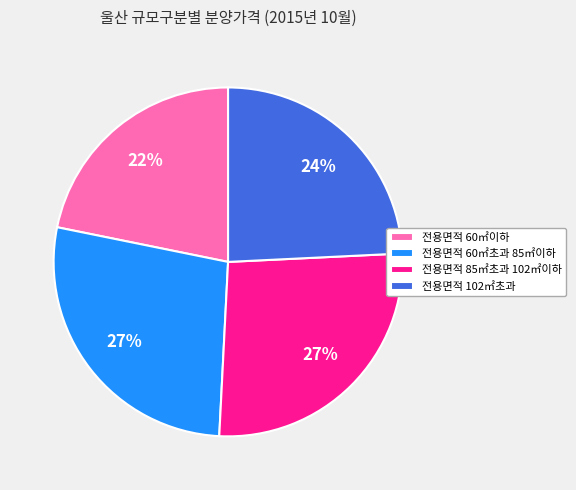

How many segments does this pie chart have?

4